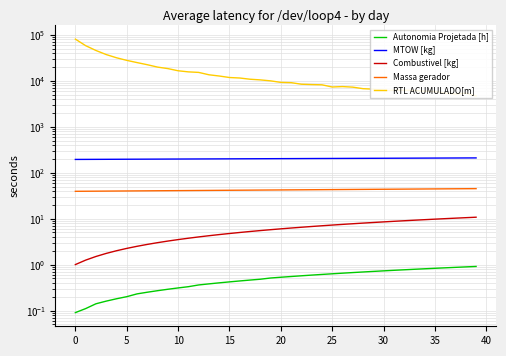

True or false: RTL ACUMULADO[m] and Massa gerador intersect in this chart.

False